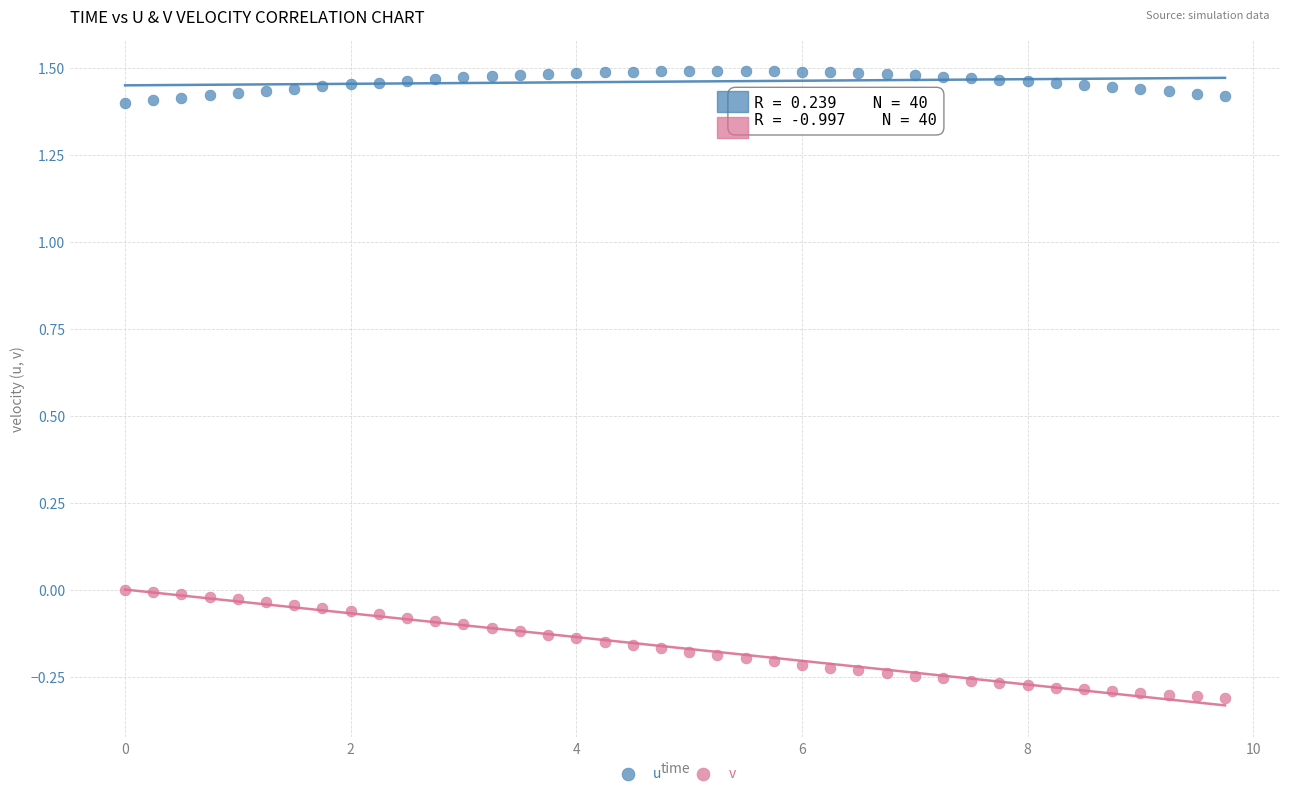

What is the X range (max minus min) for the scatter plot?

9.8